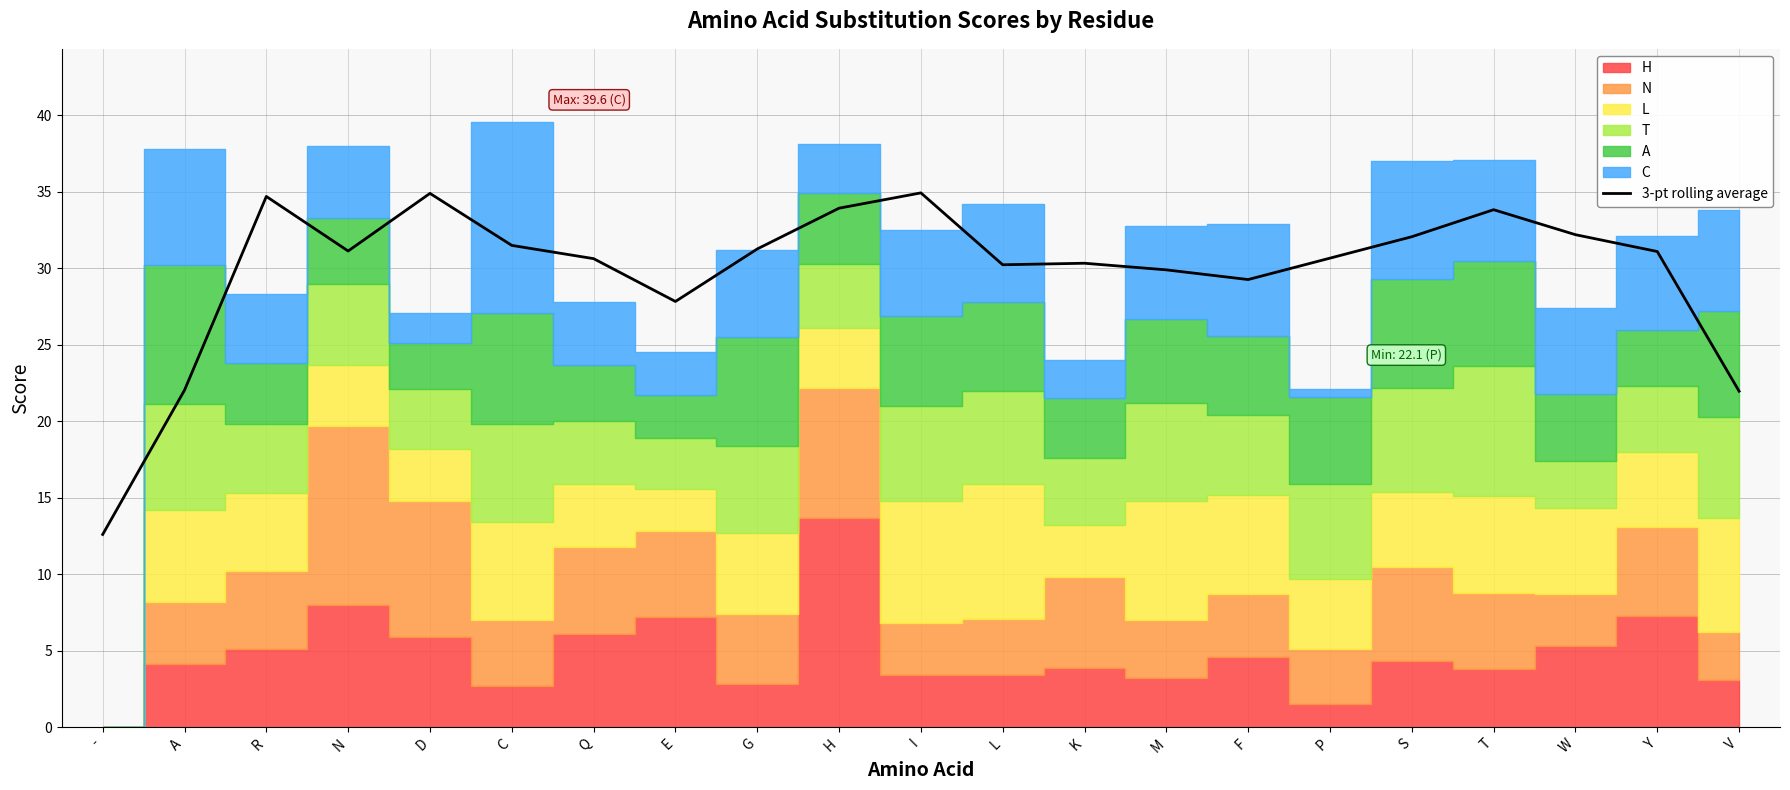

Rank the categories by value from highest to lowest.

I, D, R, H, T, W, S, C, G, N, Y, P, Q, K, L, M, F, E, A, V, -